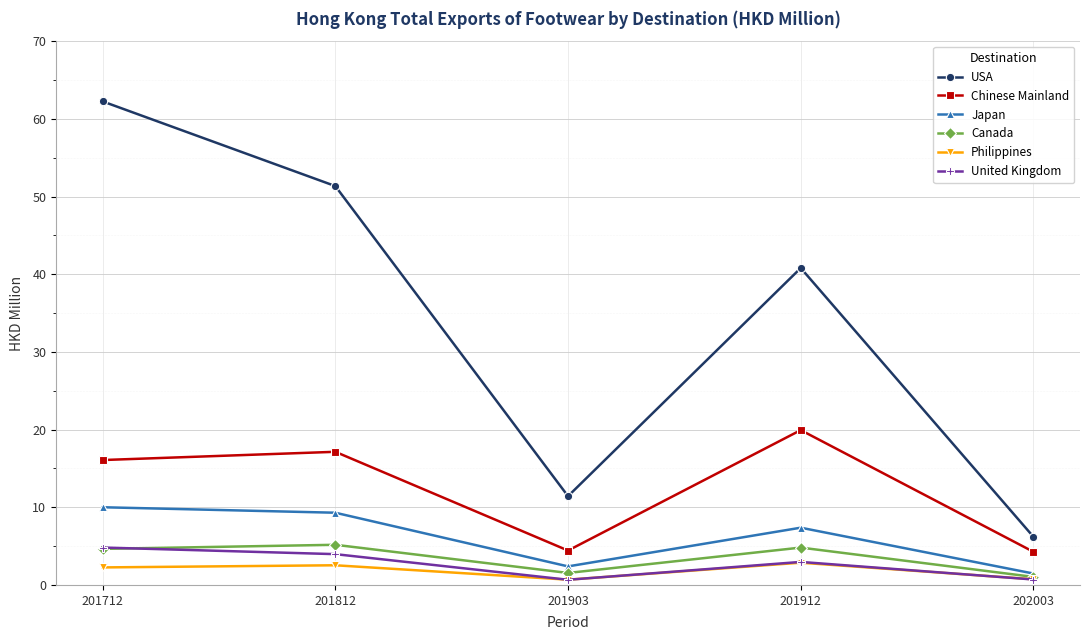

Read the USA value at 202003.

6.2